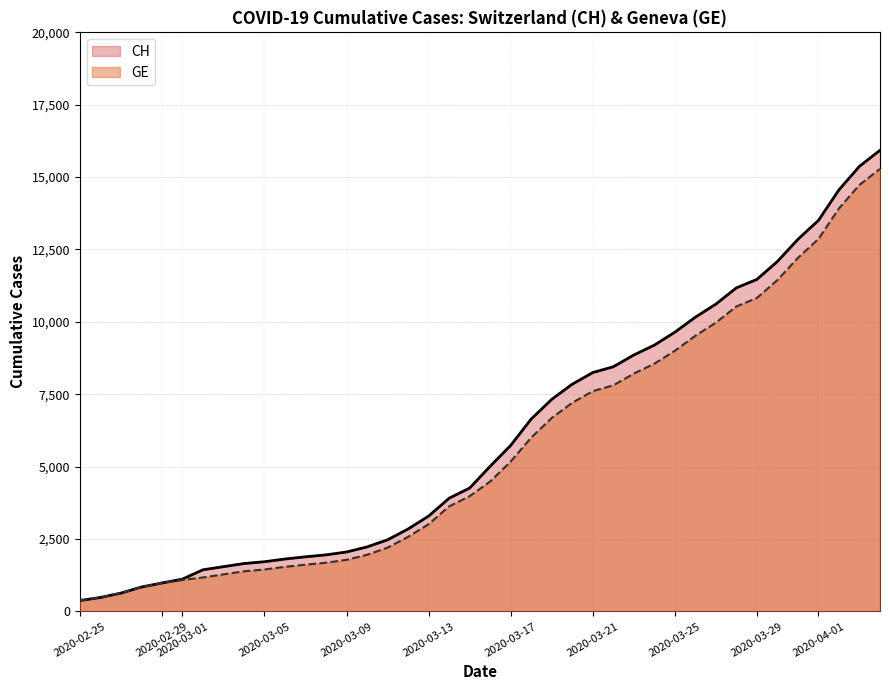

How many values in the CH series exceed 5012?

19